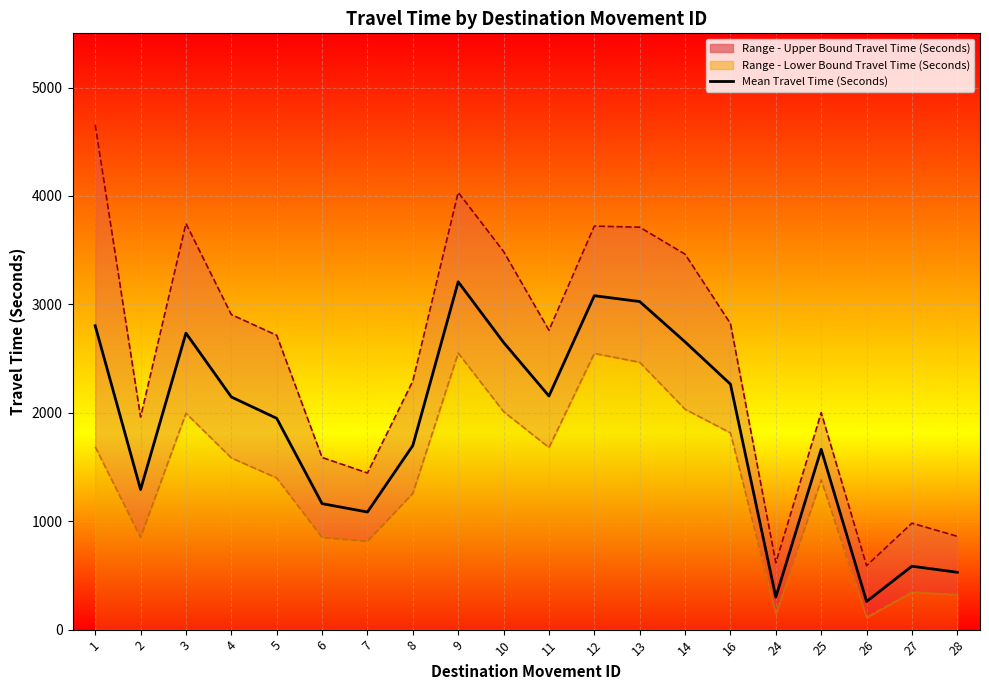

List the labels in order of value, smallest first.

26, 24, 28, 27, 7, 6, 2, 25, 8, 5, 4, 11, 16, 10, 14, 3, 1, 13, 12, 9